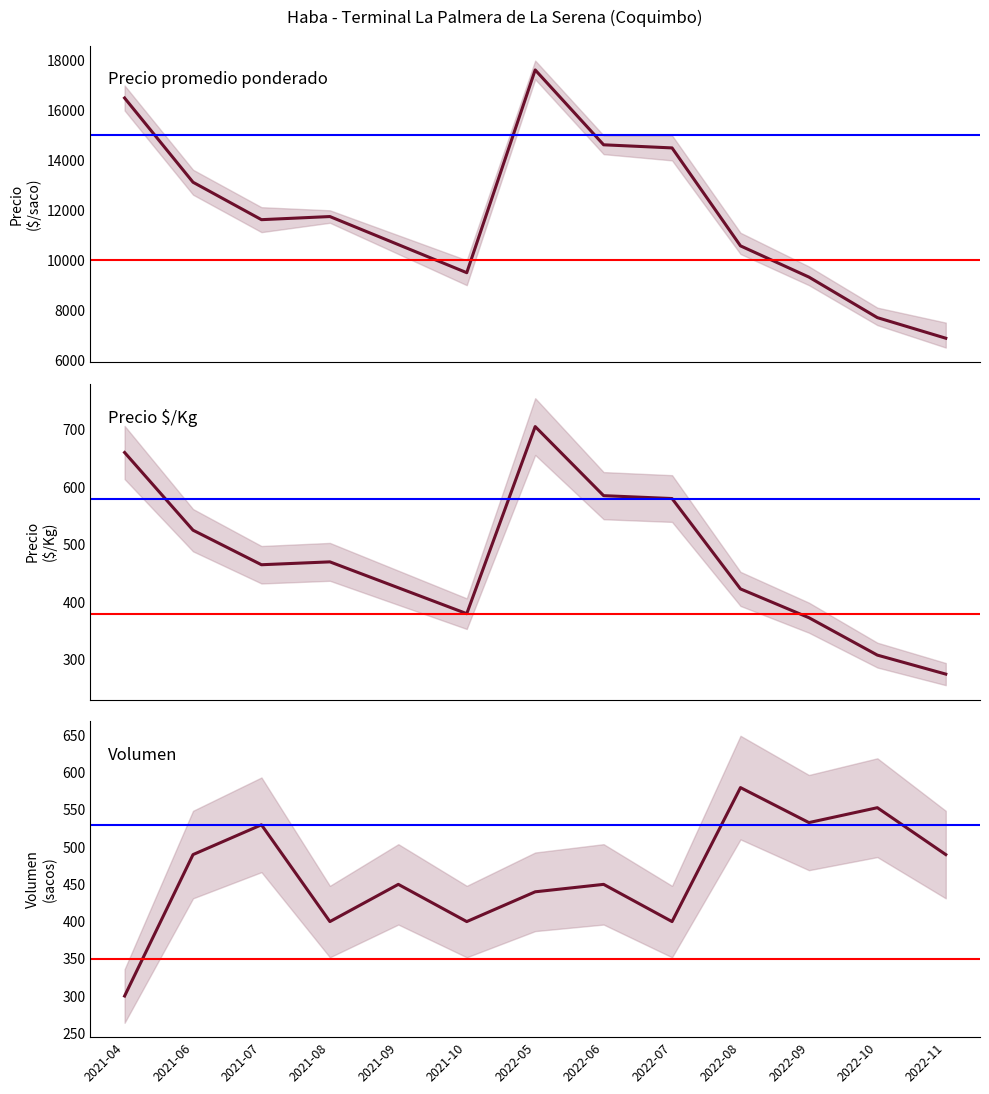

Reading right to left, transcribe all the data shown in this chart.

Precio promedio ponderado: 2022-11=6875	2022-10=7700	2022-09=9325	2022-08=10575	2022-07=14500	2022-06=14625	2022-05=17625	2021-10=9500	2021-09=10625	2021-08=11750	2021-07=11625	2021-06=13125	2021-04=16500
Precio $/Kg: 2022-11=275	2022-10=308	2022-09=373	2022-08=423	2022-07=580	2022-06=585	2022-05=705	2021-10=380	2021-09=425	2021-08=470	2021-07=465	2021-06=525	2021-04=660
Volumen: 2022-11=490	2022-10=553	2022-09=533	2022-08=580	2022-07=400	2022-06=450	2022-05=440	2021-10=400	2021-09=450	2021-08=400	2021-07=530	2021-06=490	2021-04=300